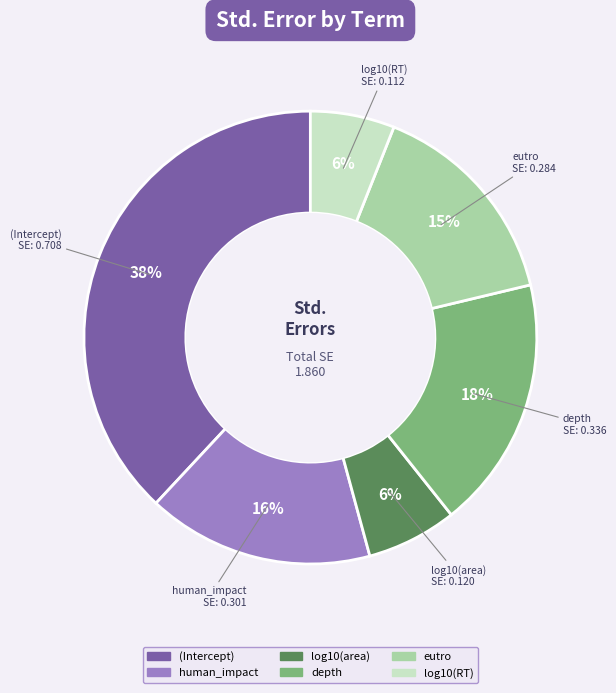

To the nearest percent, what portion does human_impact represent?

16%